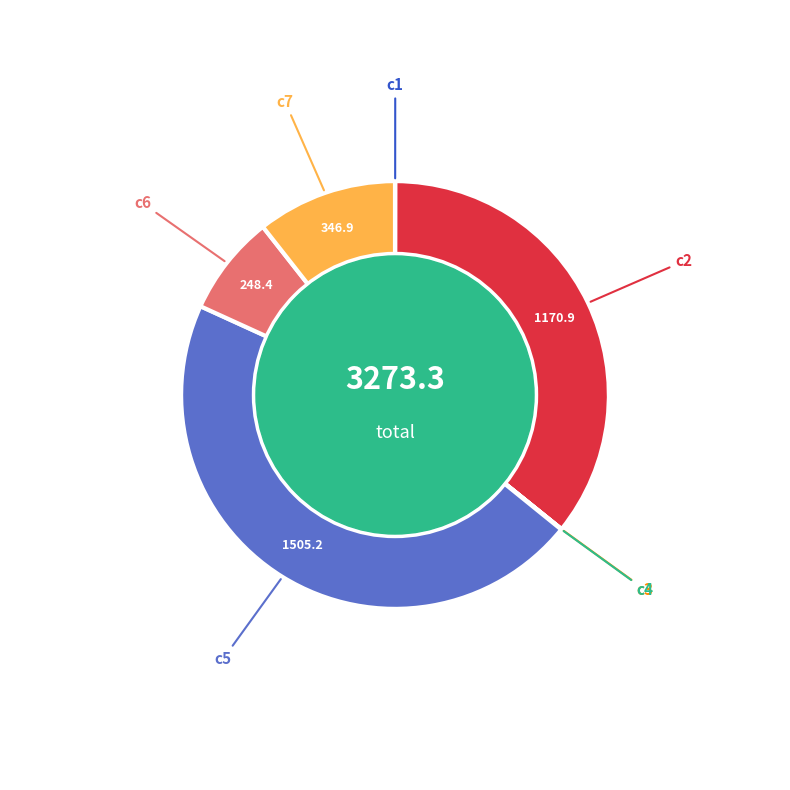

Is there a majority slice in this chart?

No